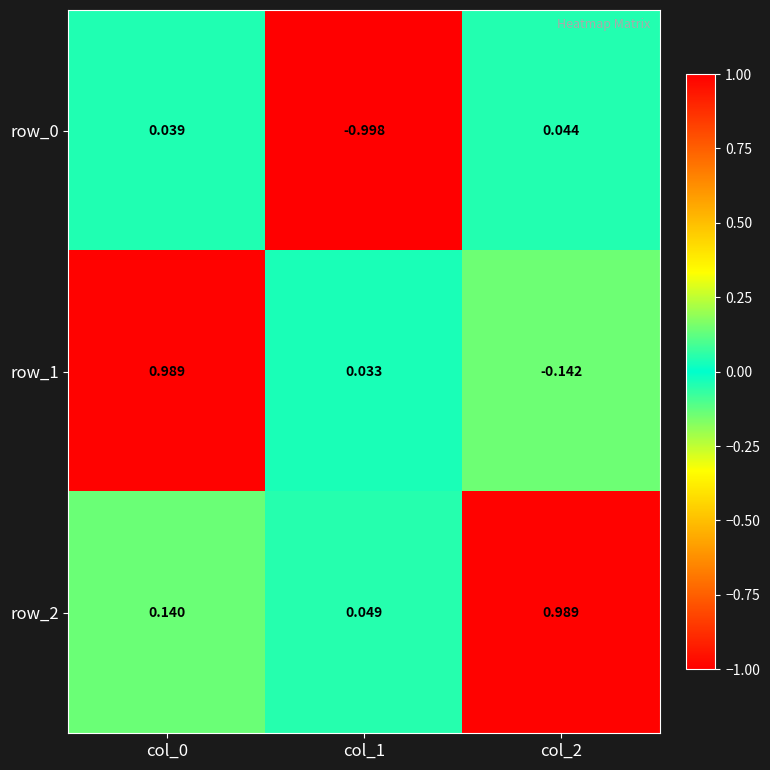

Which series has the widest spread of values?

row_1